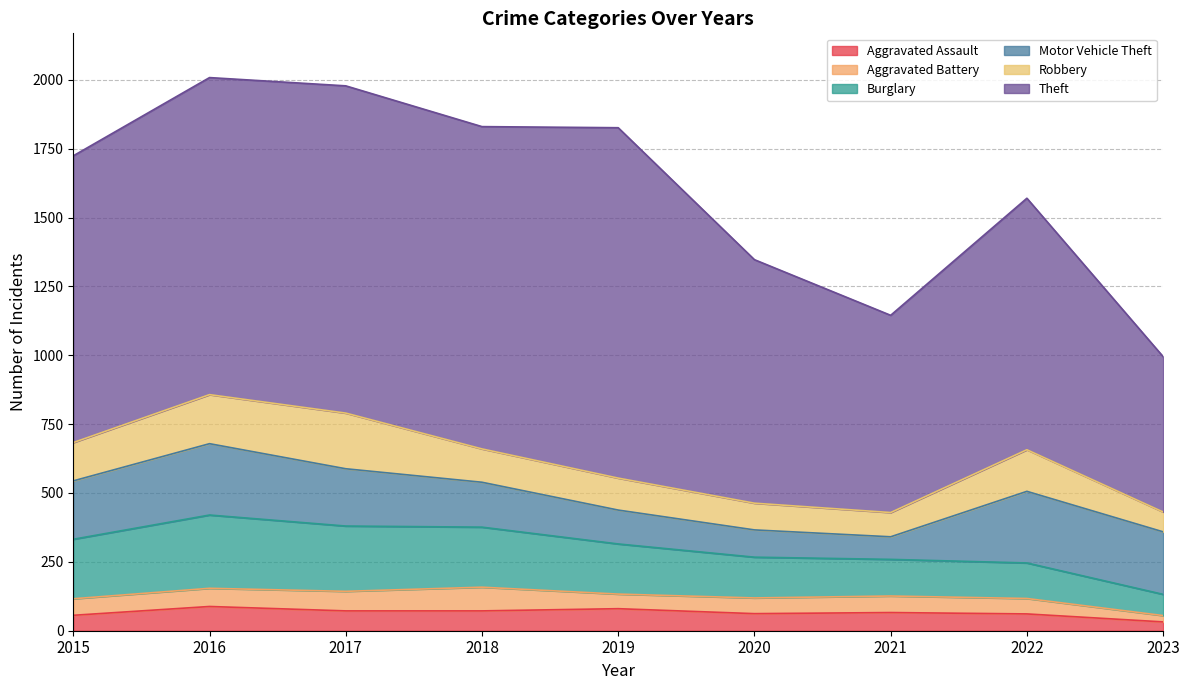

Reading left to right, what are all the values shown in this chart?

Aggravated Assault: 56	88	72	72	80	62	66	61	32
Aggravated Battery: 60	66	71	86	53	57	60	56	23
Burglary: 216	266	237	218	182	148	133	129	77
Motor Vehicle Theft: 212	259	208	163	123	99	82	260	227
Robbery: 139	178	202	121	116	97	88	151	72
Theft: 1041	1151	1188	1170	1272	884	716	913	564